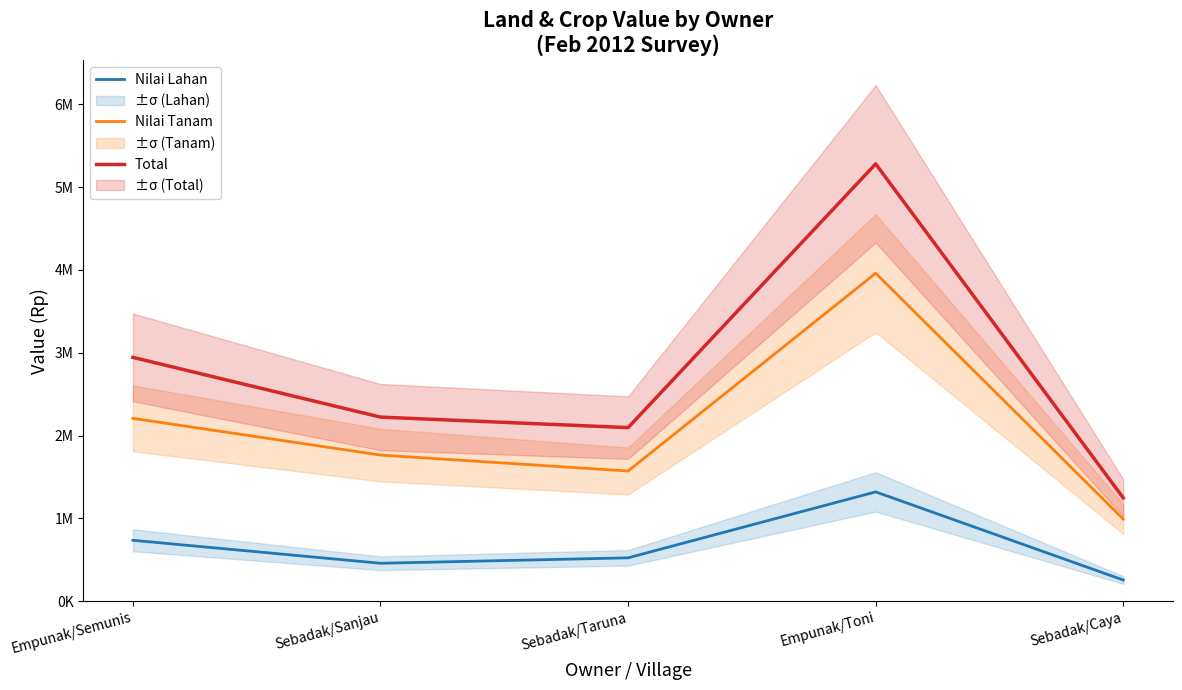

The value of Nilai Lahan at Empunak/Toni is 1320000. True or false?

True